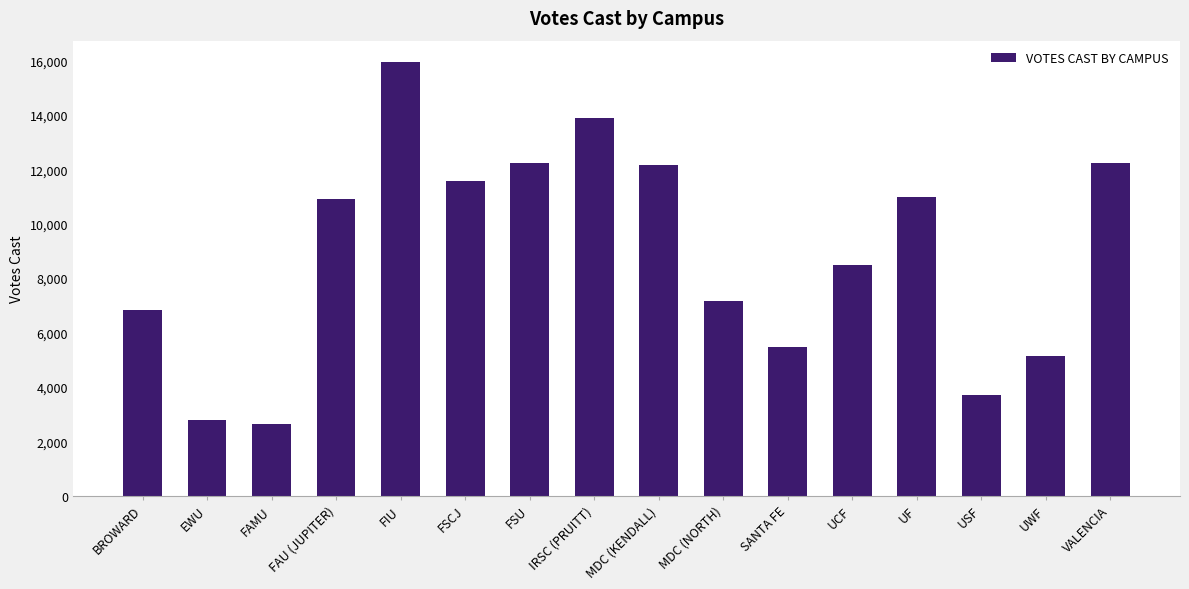

True or false: the data shows 10905 at FAU (JUPITER).

True